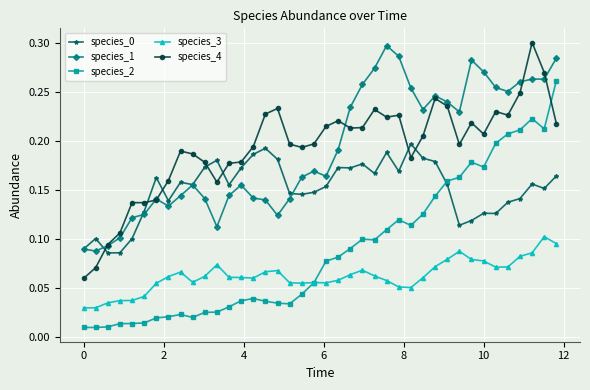

True or false: species_3 and species_0 intersect in this chart.

False